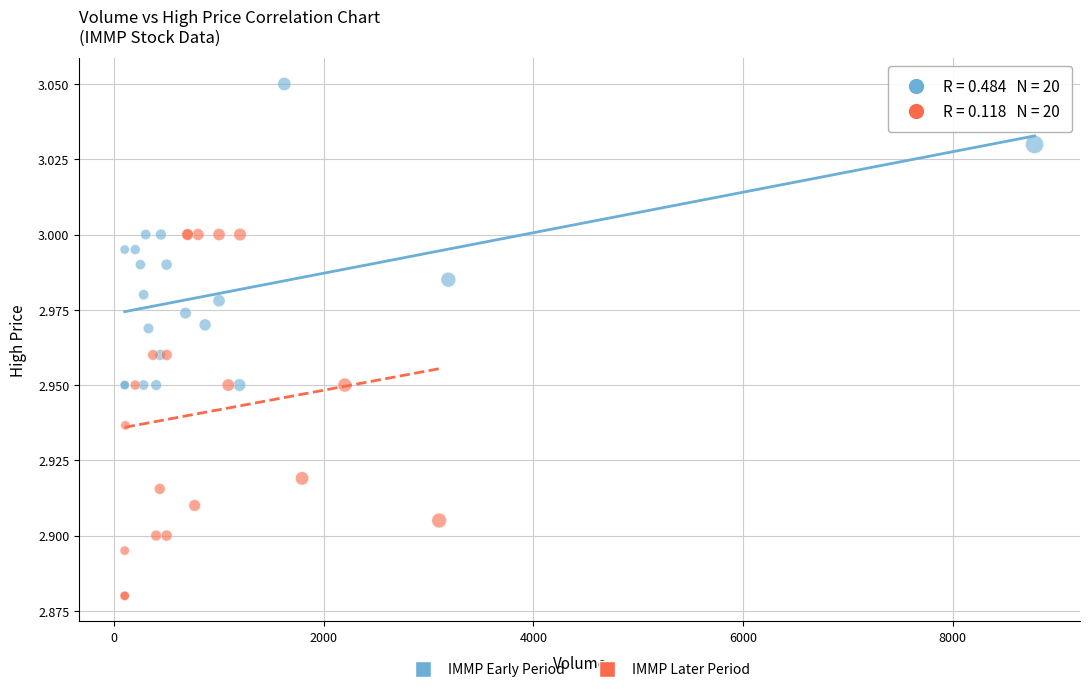

Which series contains the highest Y value?

IMMP Early Period